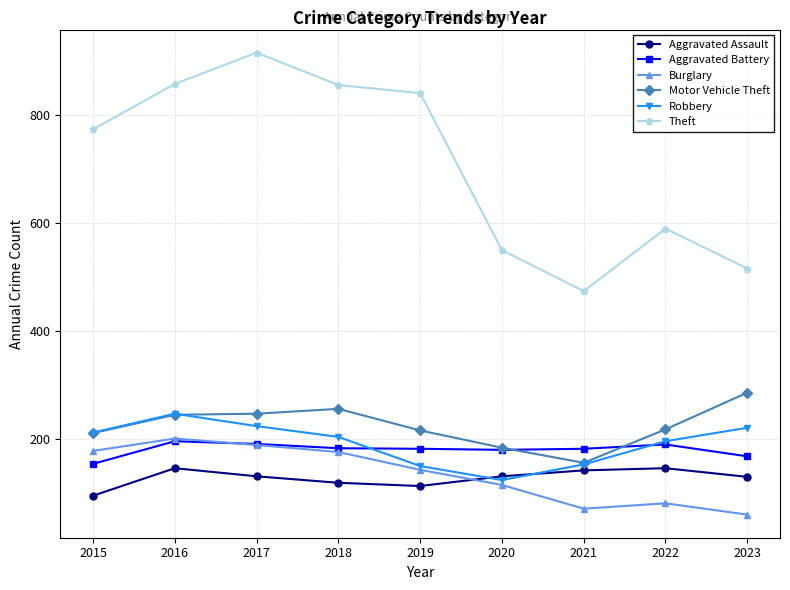

What is the minimum value for Aggravated Assault?

95